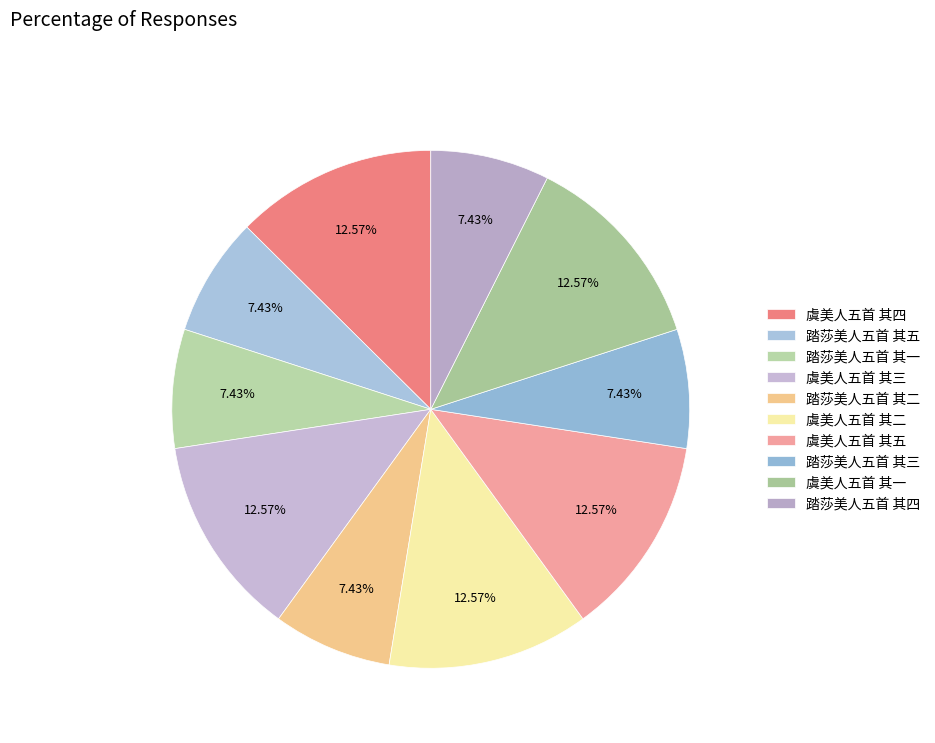

How much of the chart is everything except 虞美人五首 其三?

87.4%